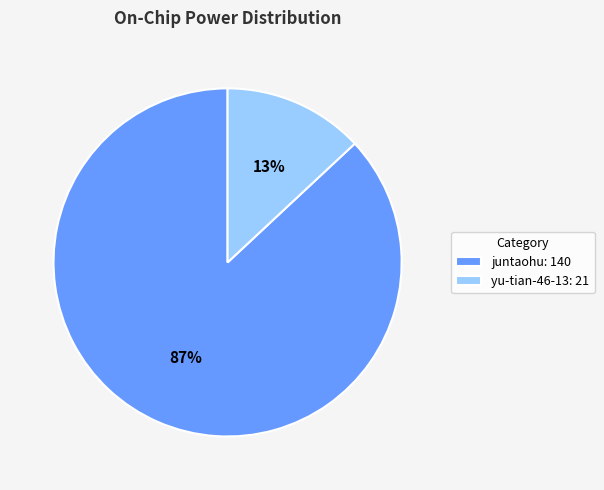

Rank the categories by value from lowest to highest.

yu-tian-46-13: 21, juntaohu: 140